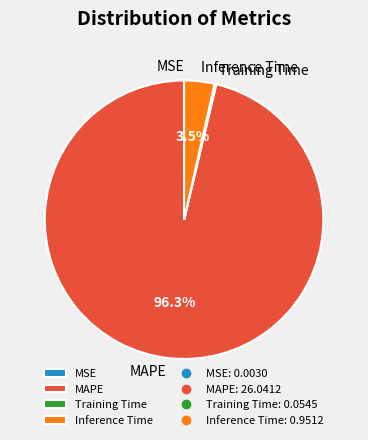

Does any single category account for the majority?

Yes